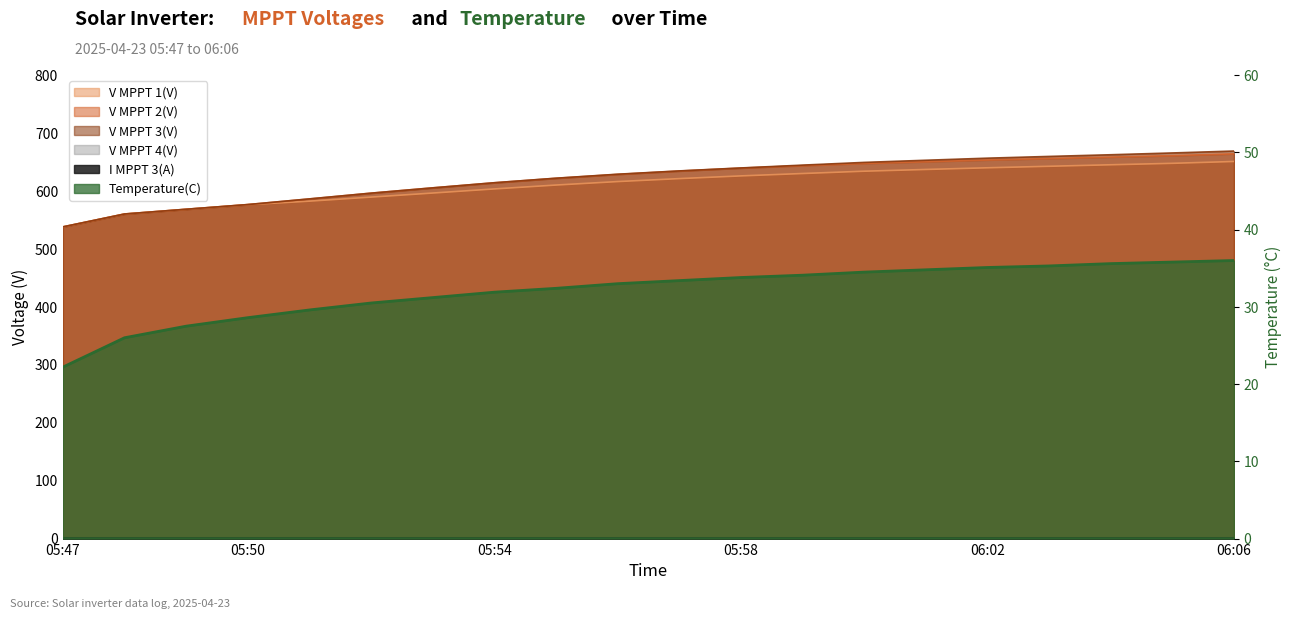

Reading left to right, transcribe all the data shown in this chart.

V MPPT 1(V): 538.0	560.4	568.5	576.4	582.5	589.5	596.5	603.6	610.3	616.3	621.4	626.1	630.2	634.2	637.2	640.1	642.7	645.3	647.8	651.0
V MPPT 2(V): 538.1	560.3	568.5	576.6	586.3	596.3	605.5	614.2	622.0	628.7	634.5	639.6	643.8	647.7	650.6	653.6	656.1	658.6	661.1	664.2
V MPPT 3(V): 538.1	560.3	568.5	576.6	586.4	596.3	605.4	614.3	622.1	629.0	634.7	639.8	644.7	649.4	653.1	656.7	659.7	662.6	665.7	669.0
Temperature(C): 22.2	26.0	27.5	28.6	29.6	30.5	31.2	31.9	32.4	33.0	33.4	33.8	34.1	34.5	34.8	35.1	35.3	35.6	35.8	36.0